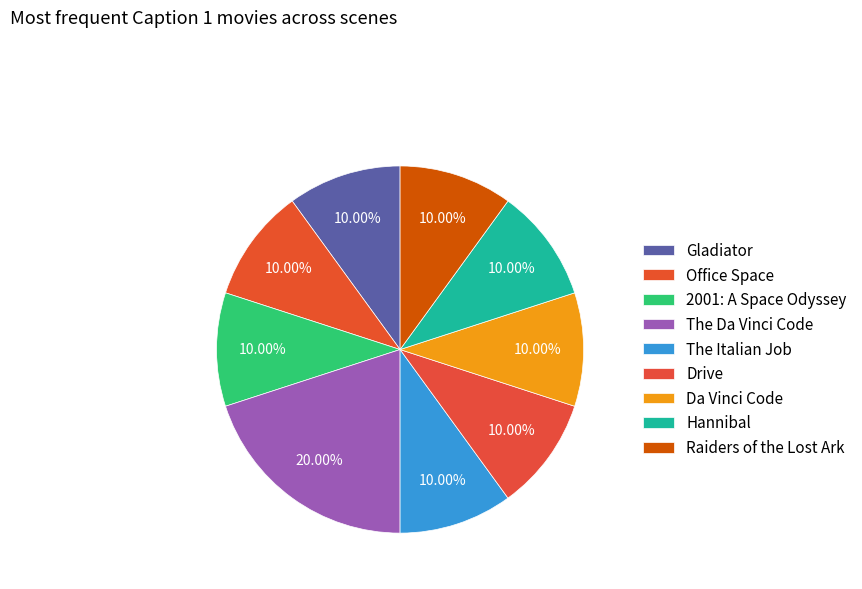

How many segments does this pie chart have?

9